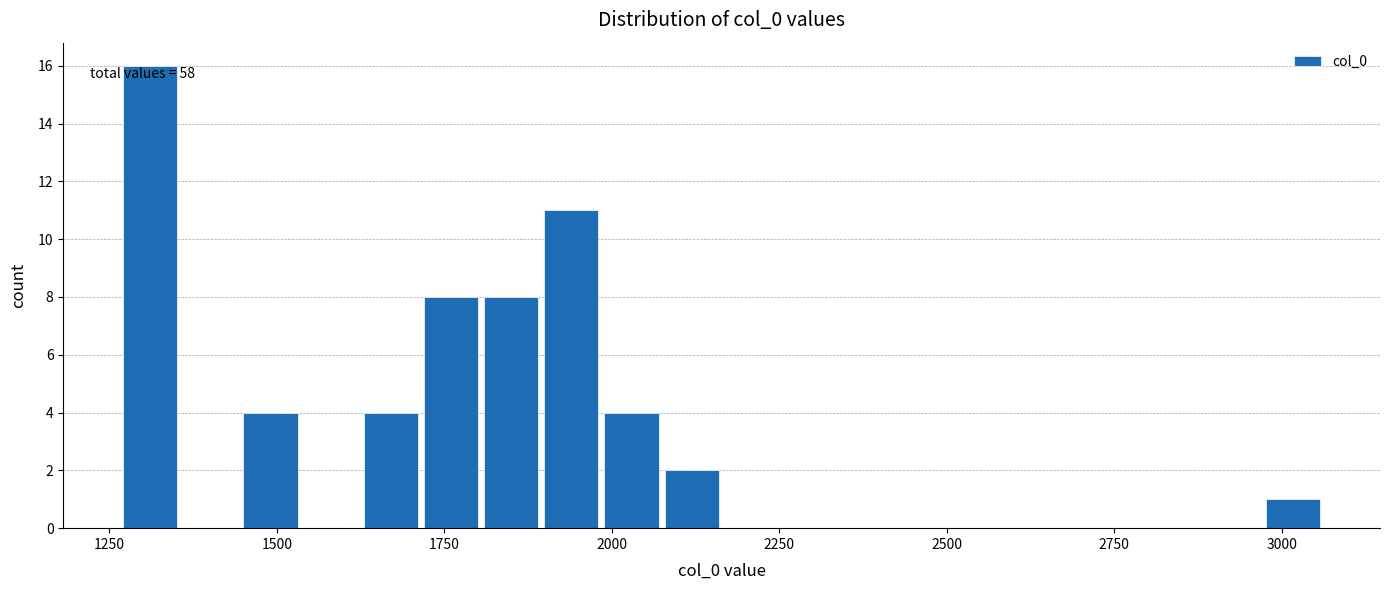

Read against the x-axis, roughly where is the centre of the tallest bar?

1300